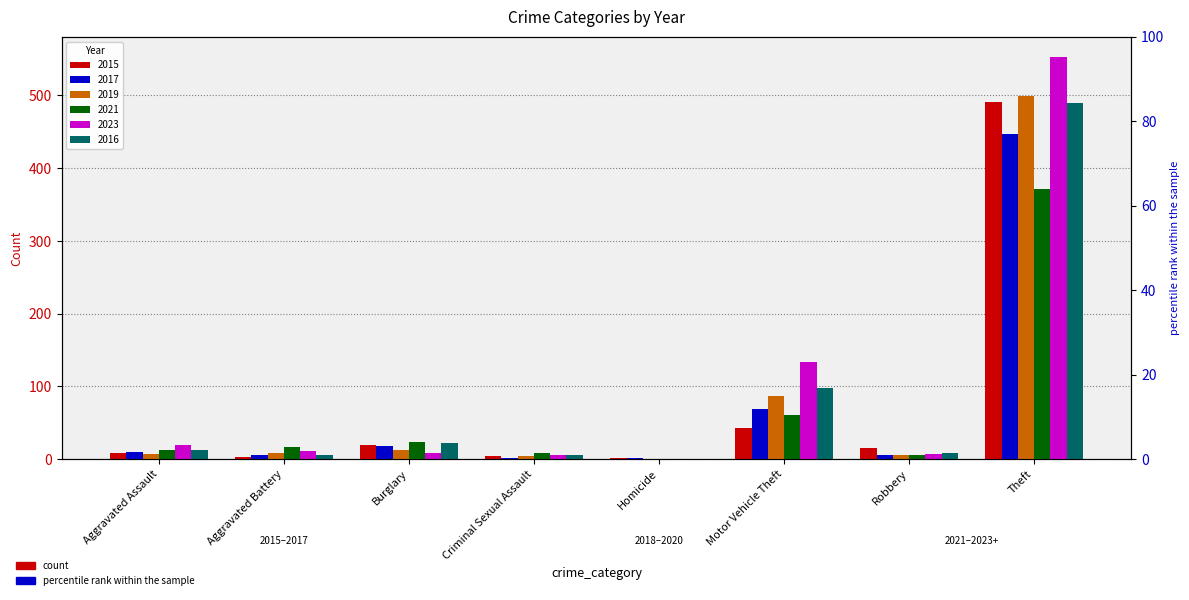

What is the value of the 2015 bar at the 3rd from the left?

19